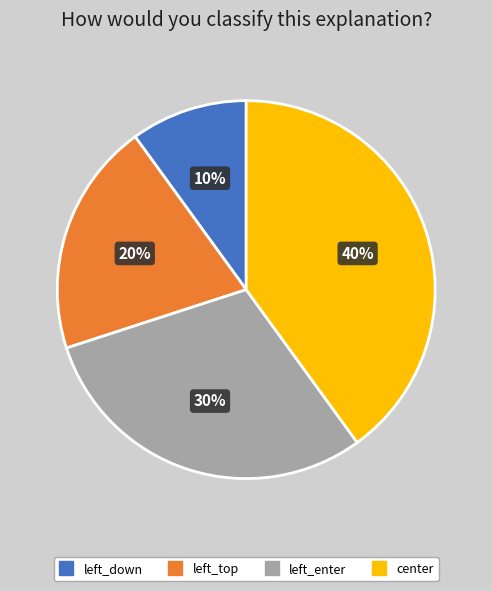

To the nearest percent, what is the average slice percentage?

25%